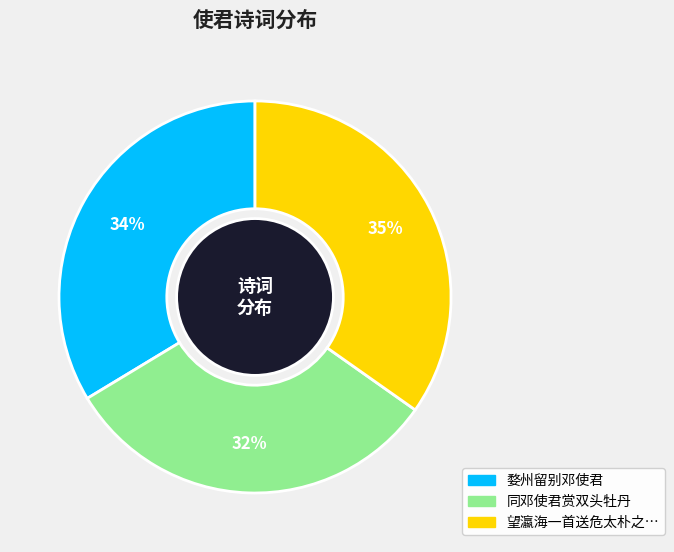

To the nearest percent, what is the difference between the largest and smallest slice percentages?

3%